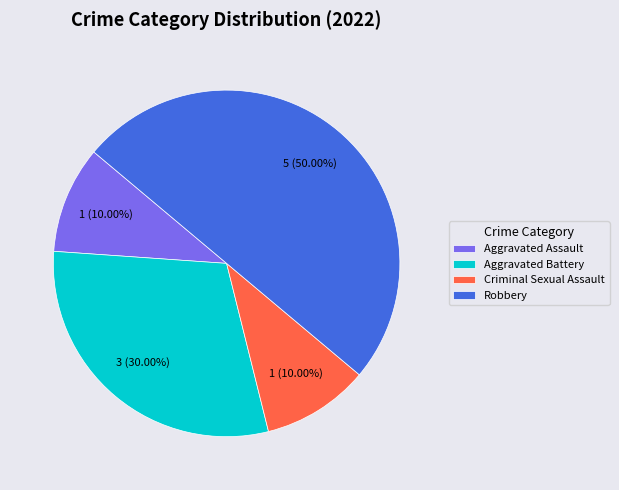

Count the number of slices in the pie.

4